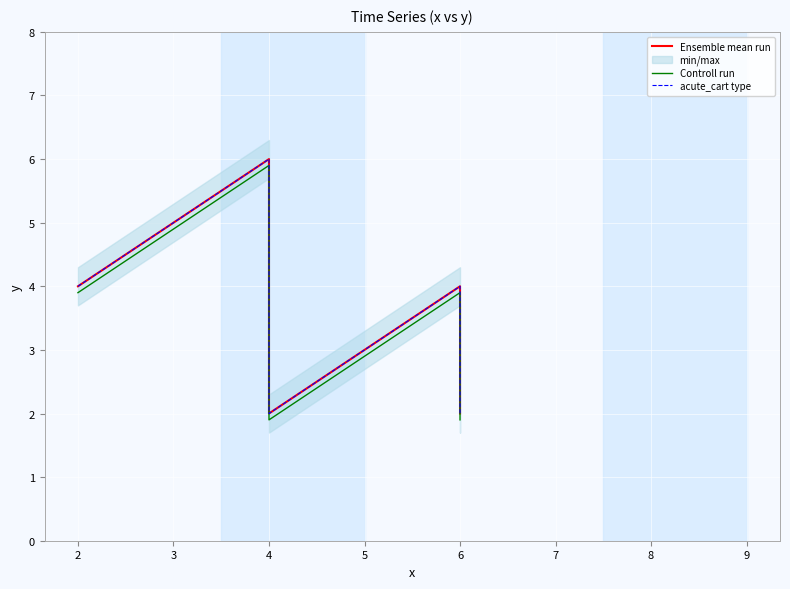

List the labels in order of acute_cart type value, largest first.

4, 2, 4, 6, 4, 6